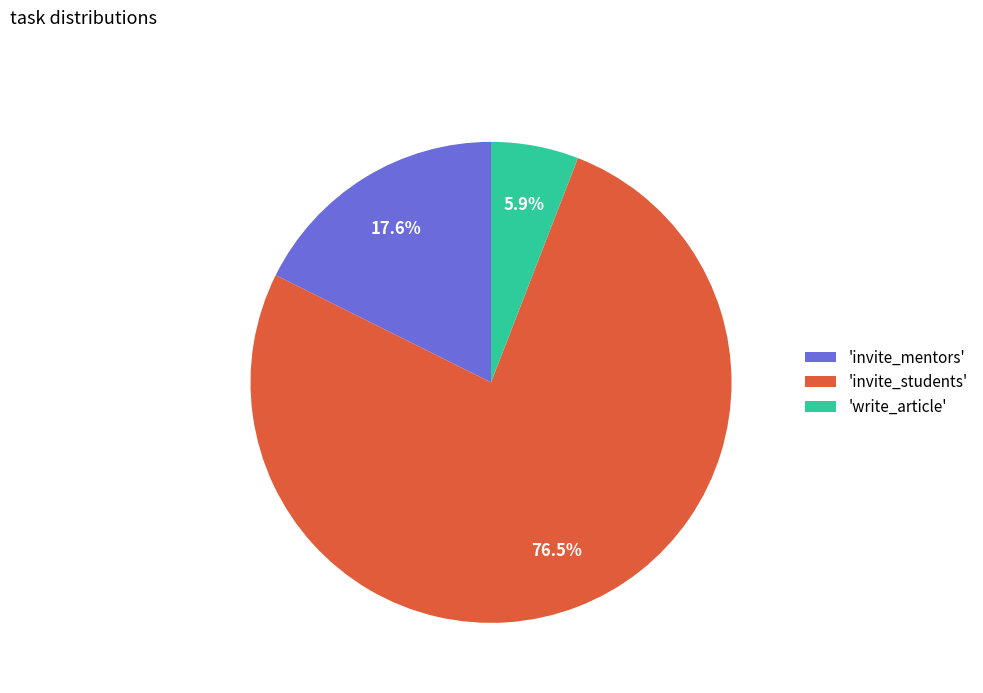

What is the smallest slice in the pie chart?

'write_article'